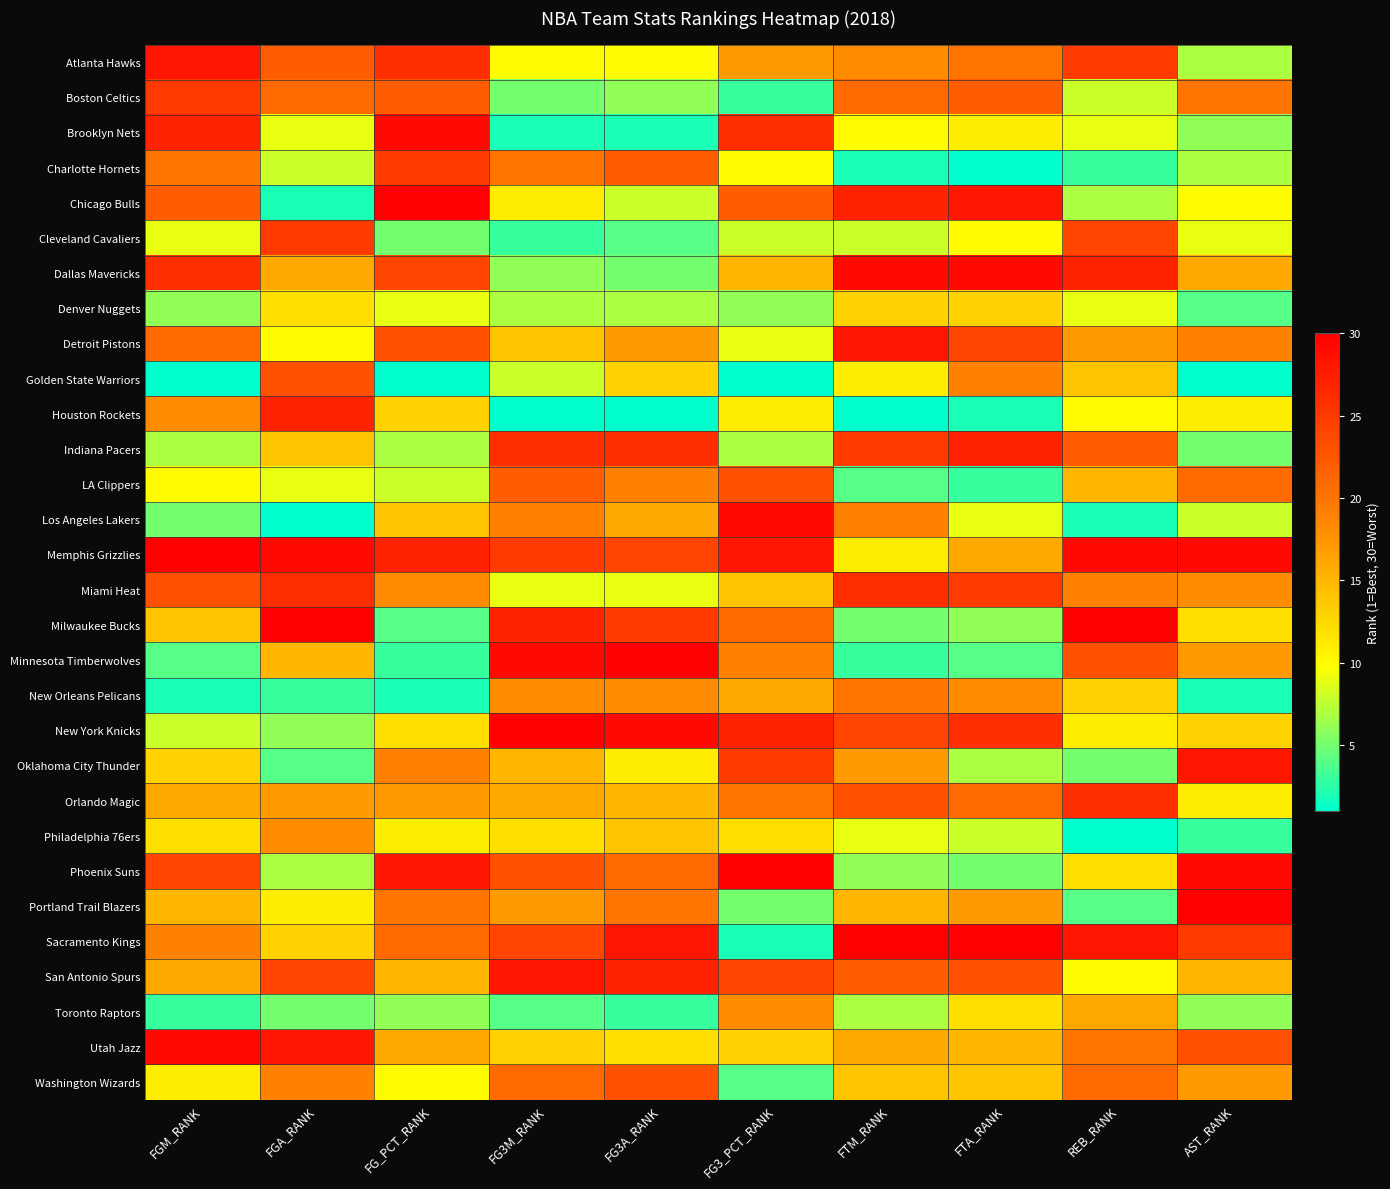

What is the difference between the highest and lowest values at REB_RANK?

29